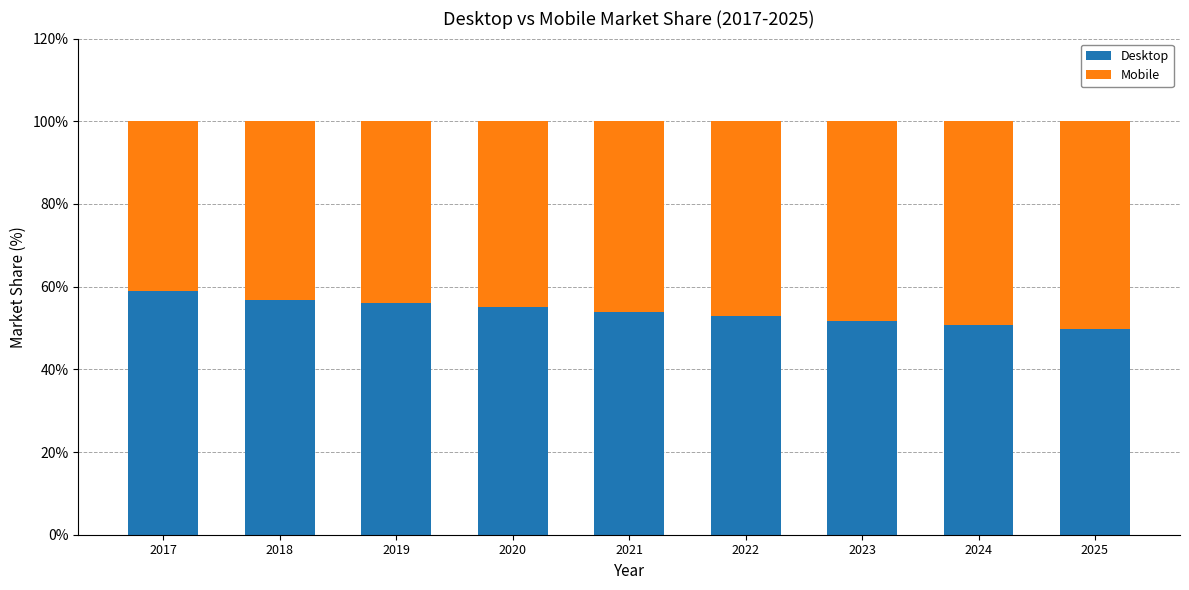

Reading right to left, list the values for the Desktop series.

49.8	50.7	51.7	52.9	53.9	55.1	56.1	56.7	58.8